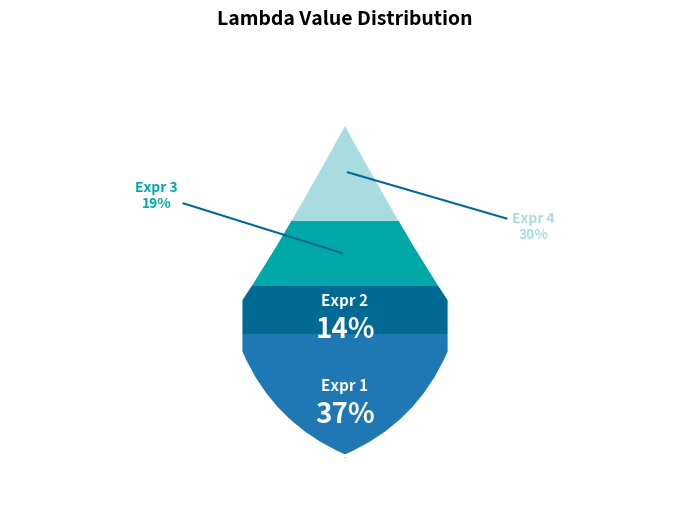

To the nearest percent, what portion does -0.2 - y_2 represent?

30%